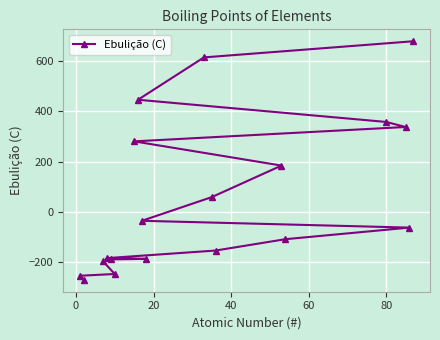

What is the value of the 17th point from the left?

337.0